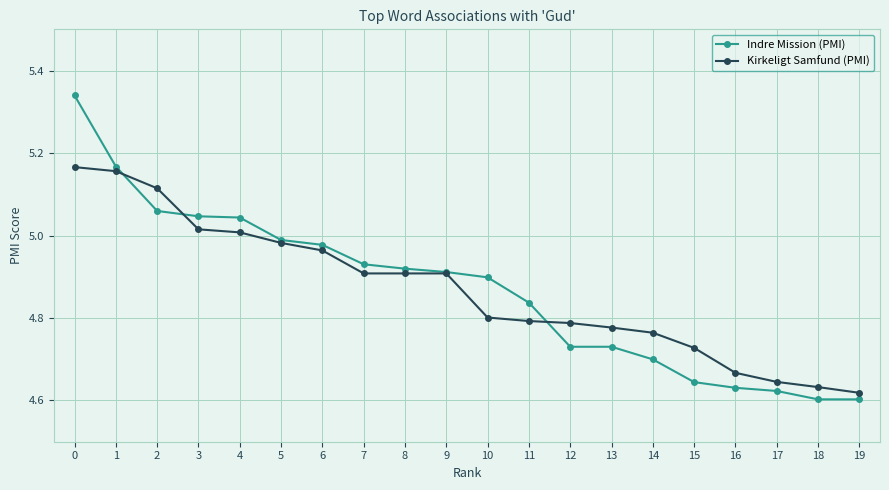

At how many categories does at least one series exceed 4?

20